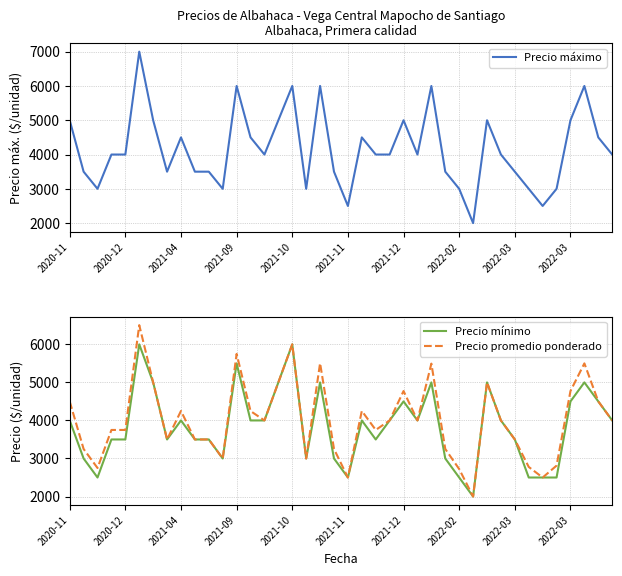

What is the difference between the second highest and second lowest values in the Precio mínimo series?

3500